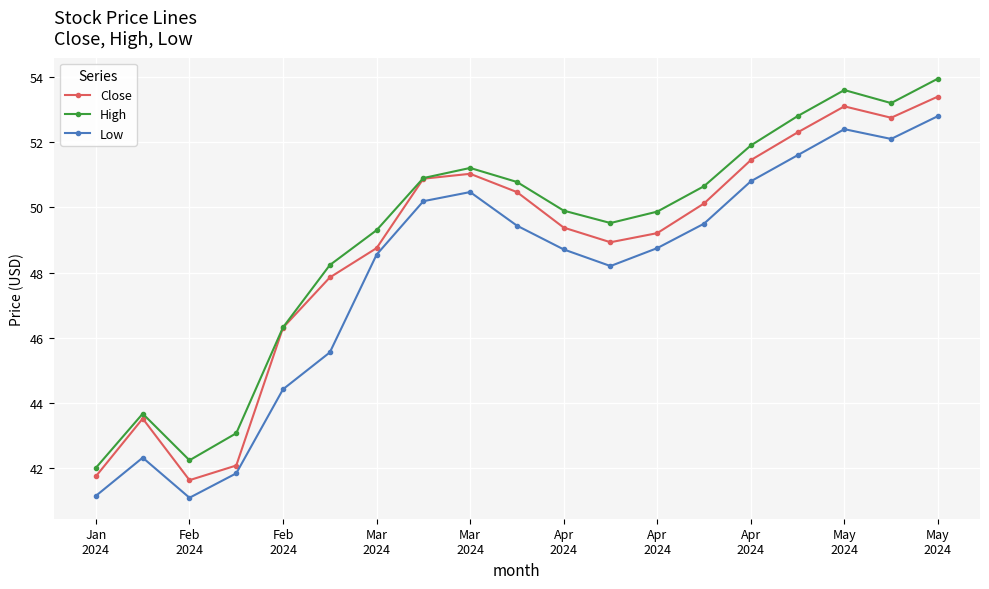

What is the minimum value for Low?

41.1